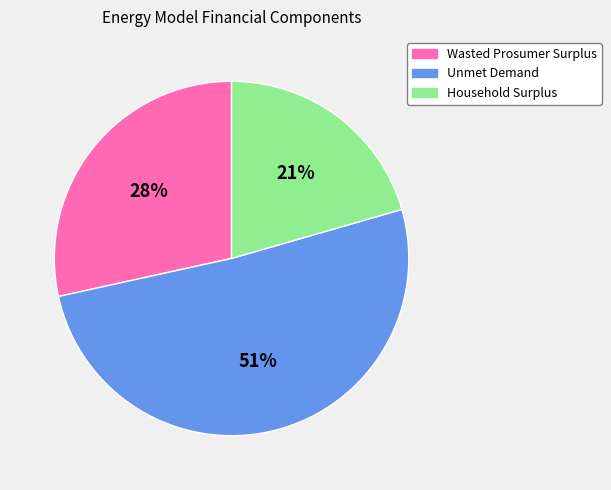

Which has a higher value, Wasted Prosumer Surplus or Unmet Demand?

Unmet Demand